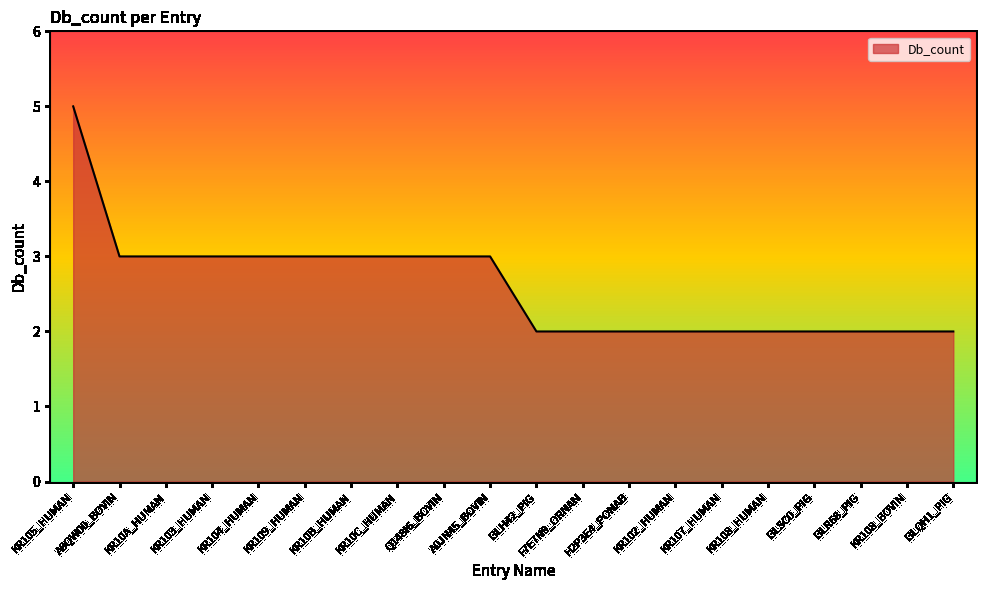

The value at KR108_BOVIN is 1. True or false?

False